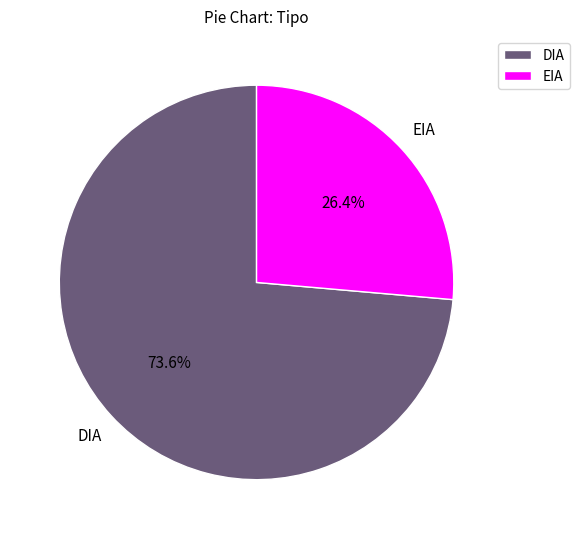

Rank the categories by value from highest to lowest.

DIA, EIA